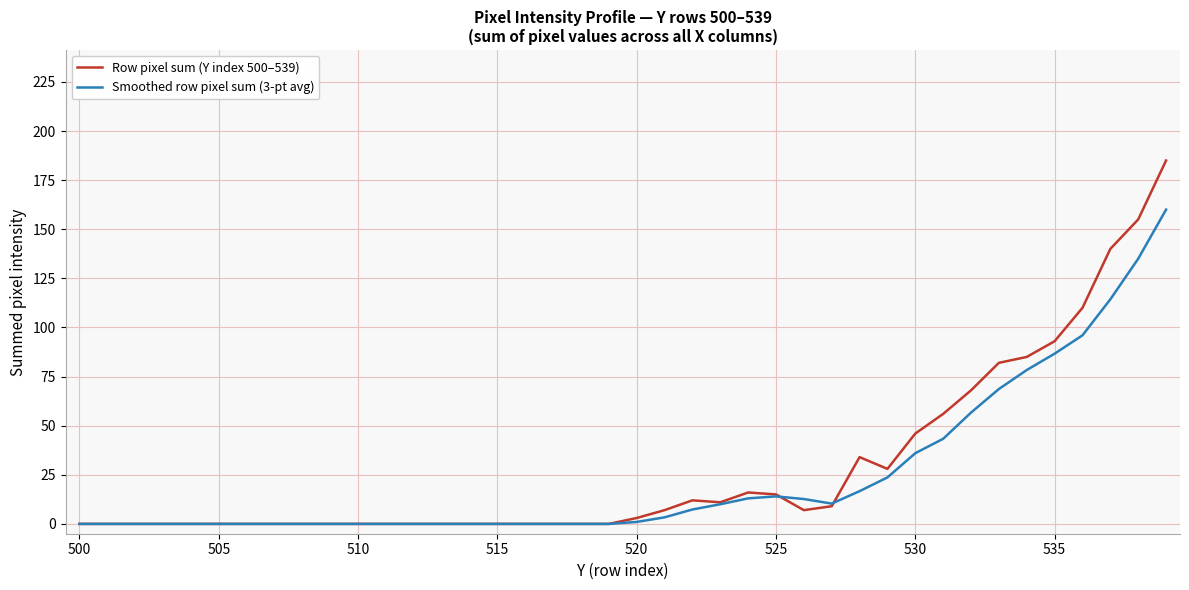

List the series in order of their peak value, lowest first.

Smoothed row pixel sum (3-pt avg), Row pixel sum (Y index 500–539)